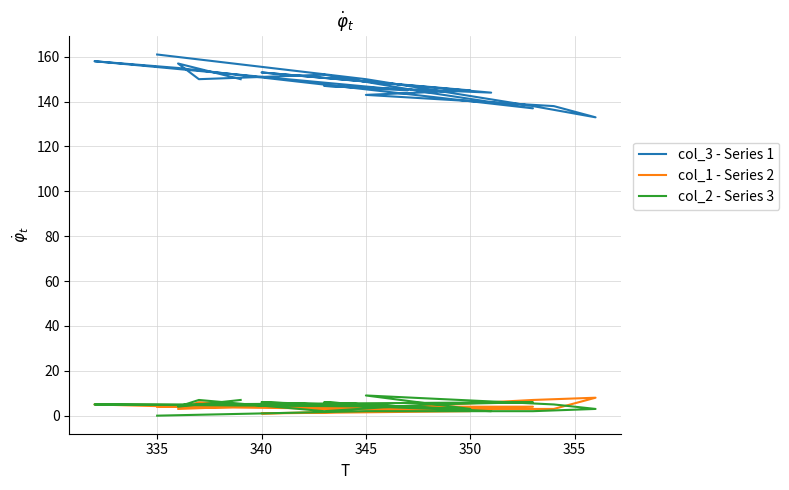

Which series has the largest total across all categories?

col_3 - Series 1